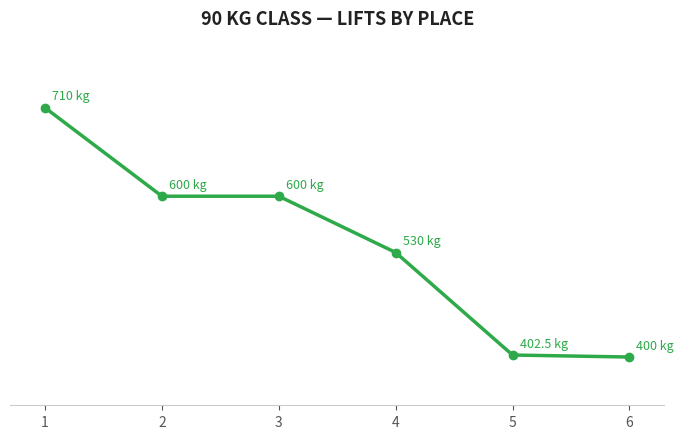

What is the difference between the values at 3 and 4?

70.0